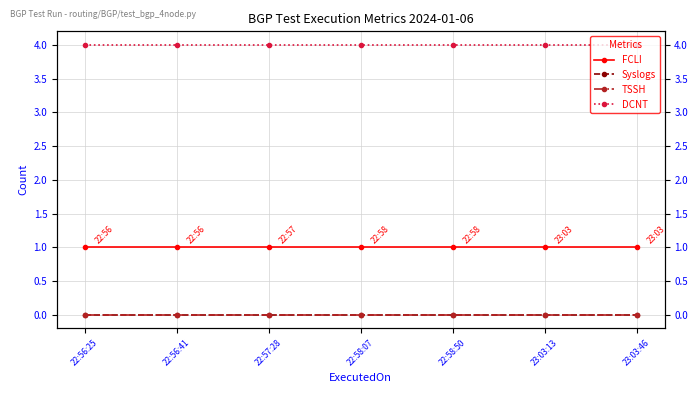

True or false: DCNT and TSSH intersect in this chart.

False